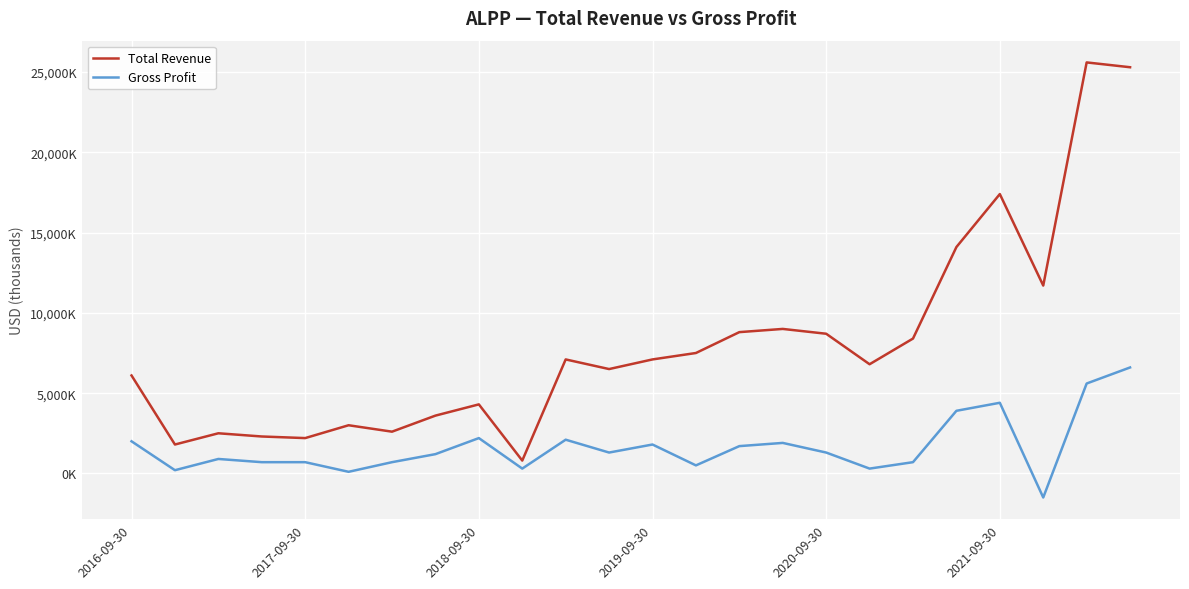

Does the chart display data point markers on the line(s)?

No